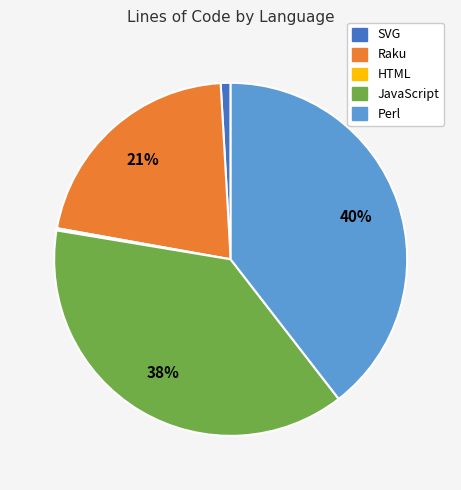

To the nearest percent, what is the average slice percentage?

20%